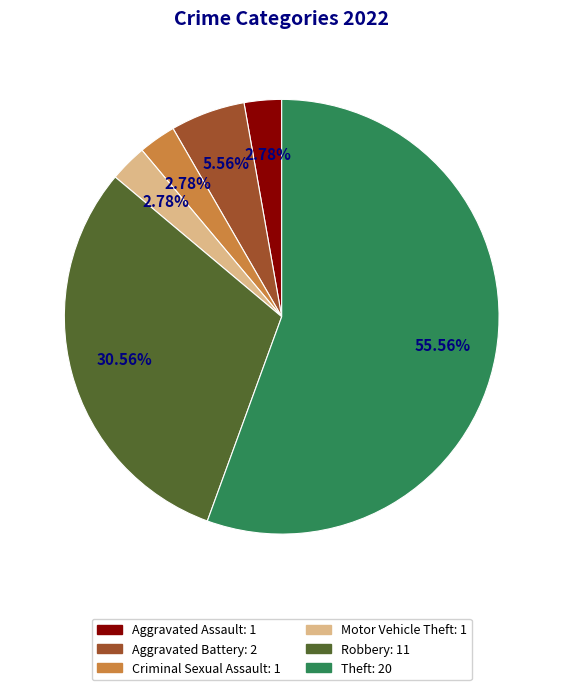

Which slice is the largest?

Theft